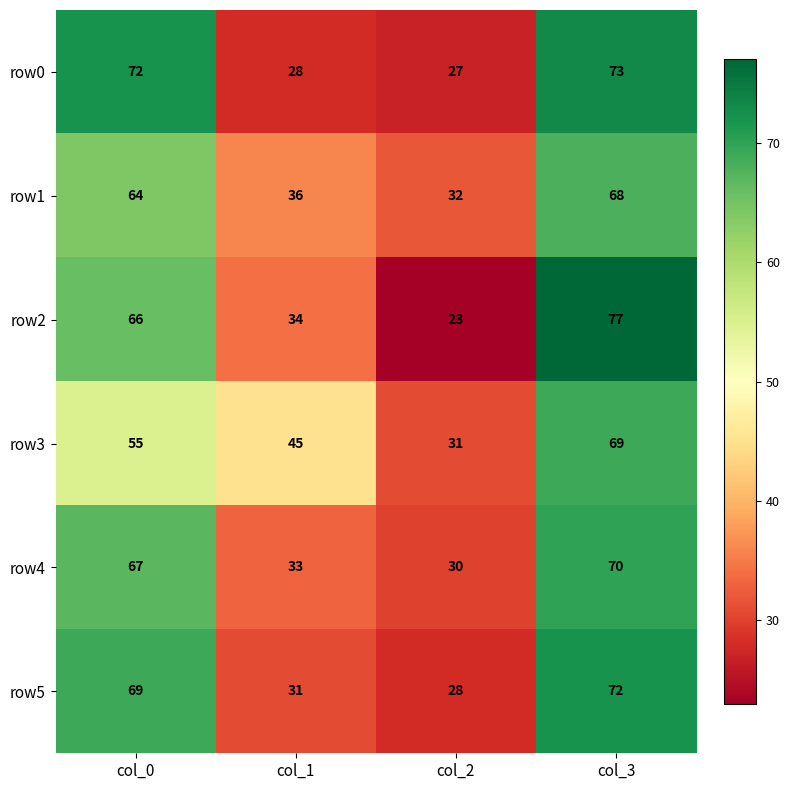

What is the approximate value of row0 at col_1, to the nearest 5?

30